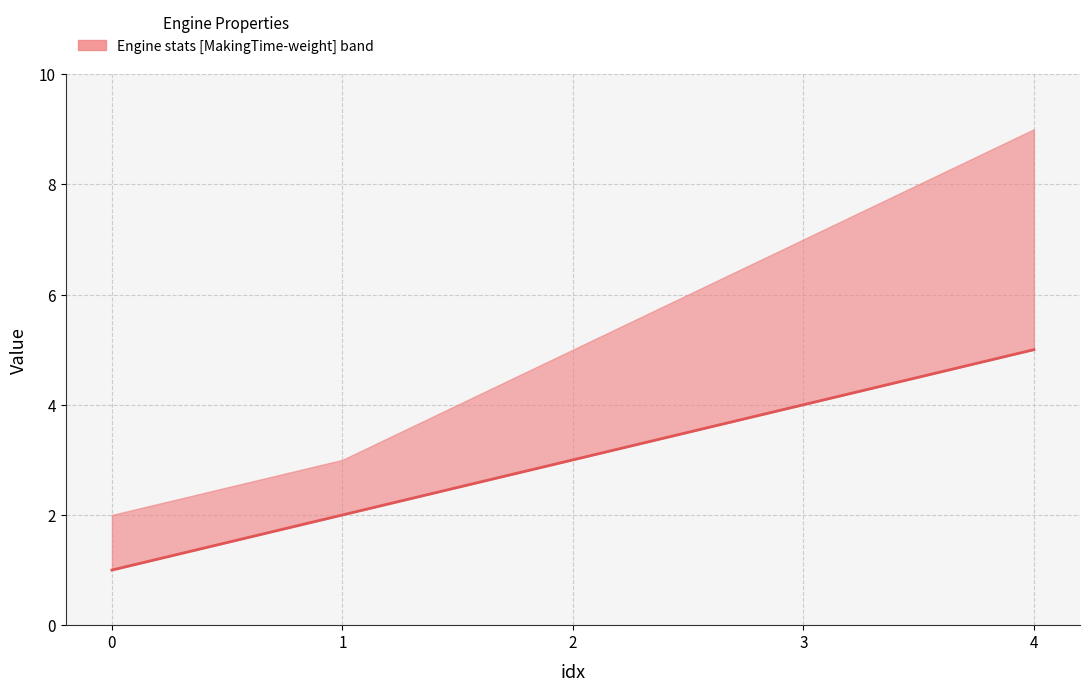

True or false: the data shows 2 at 1.

True